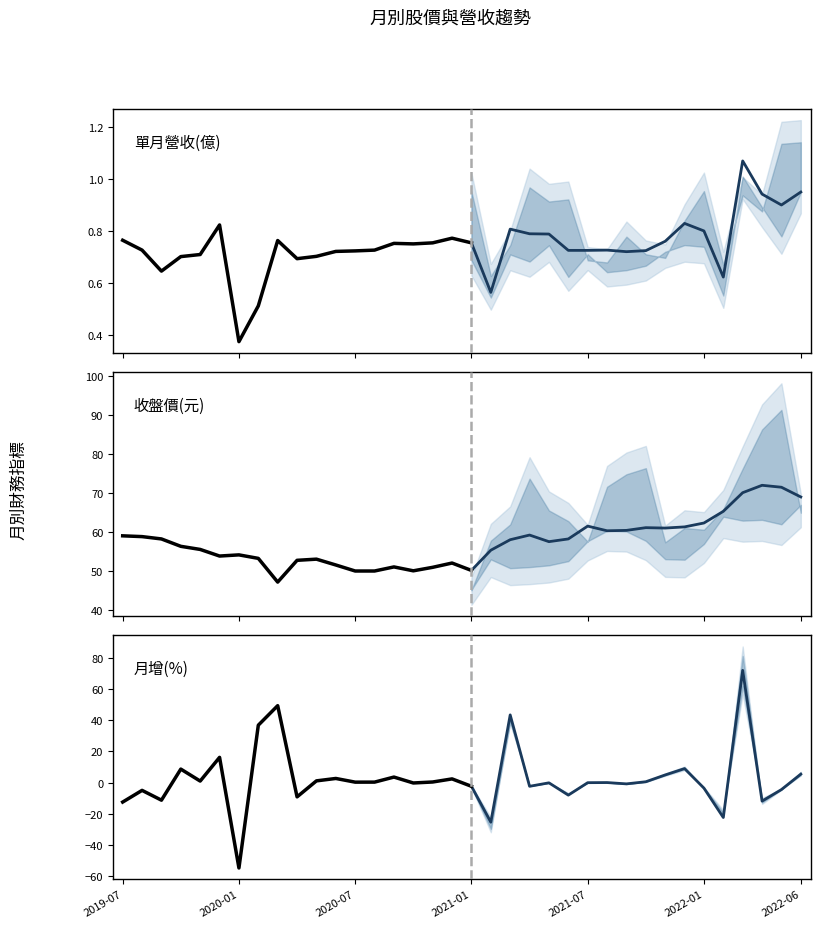

What position from the right is 16?

3